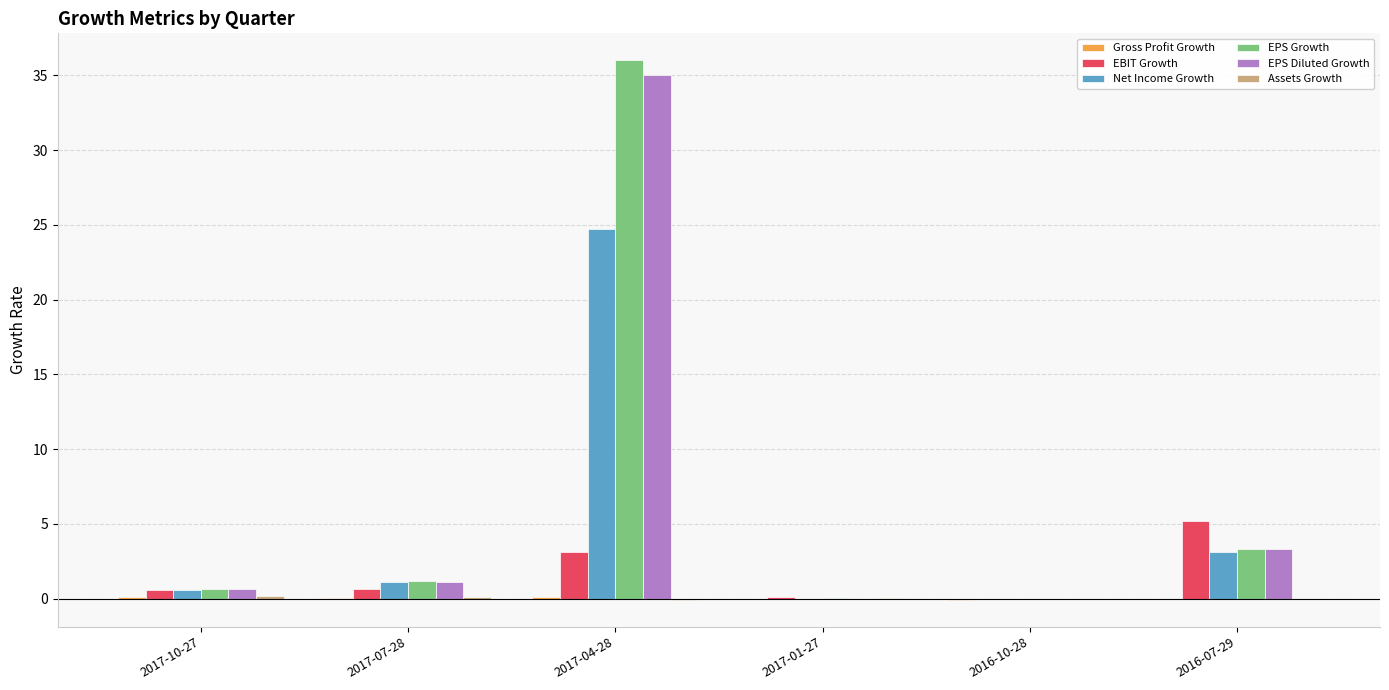

How many categories are shown in the chart?

6